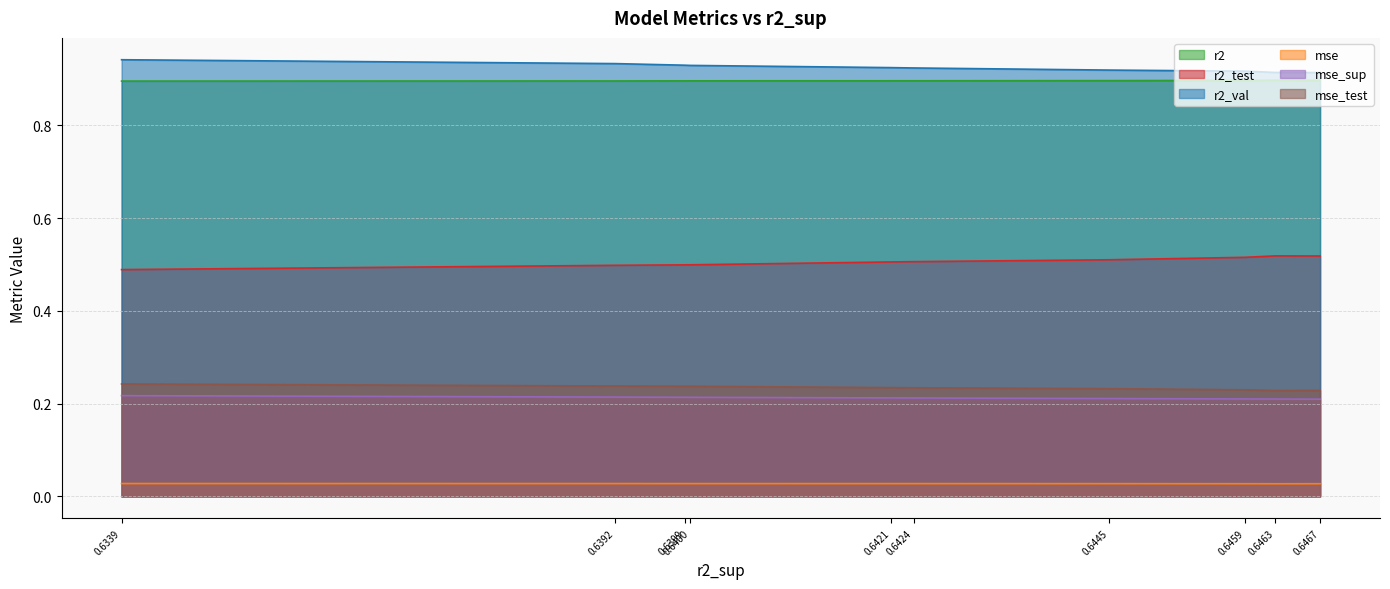

Is the value of r2_val at 0.6421 greater than the value of mse at 0.6399?

Yes